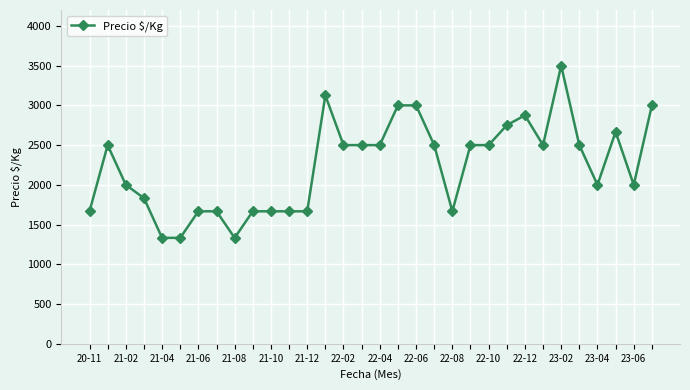

True or false: the data has more than 2 interior local peaks.

True